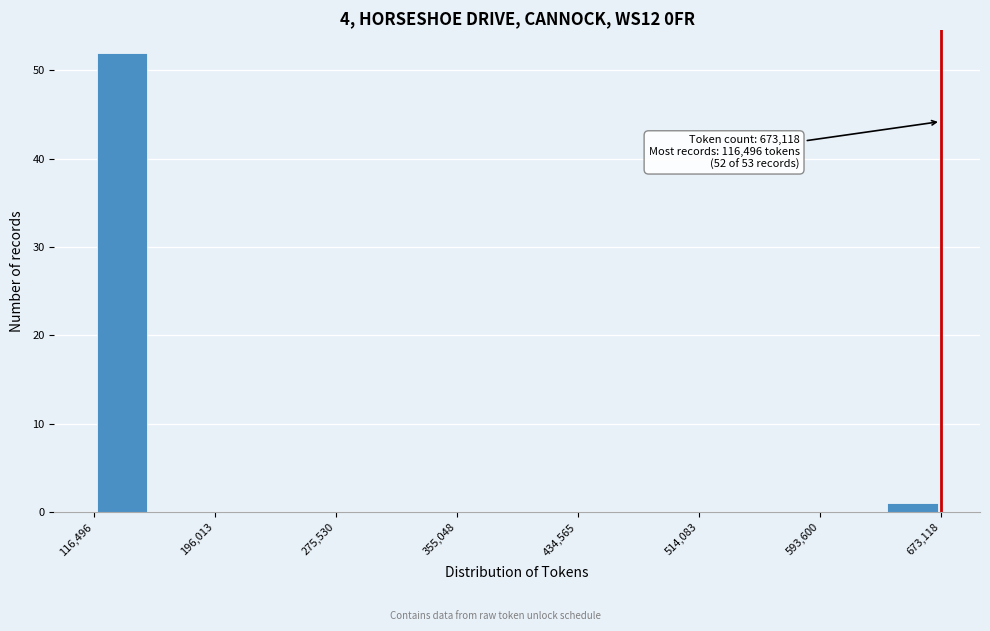

Around what value on the x-axis is the tallest bar? Give the approximate position of its centre, as read against the axis.

140000